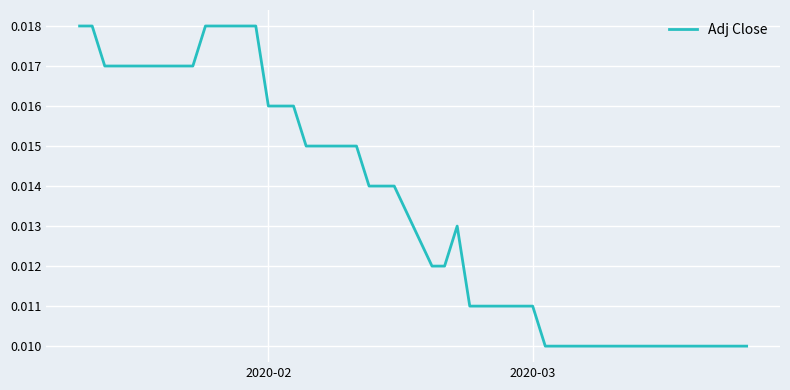

How many lines are shown in the chart?

1